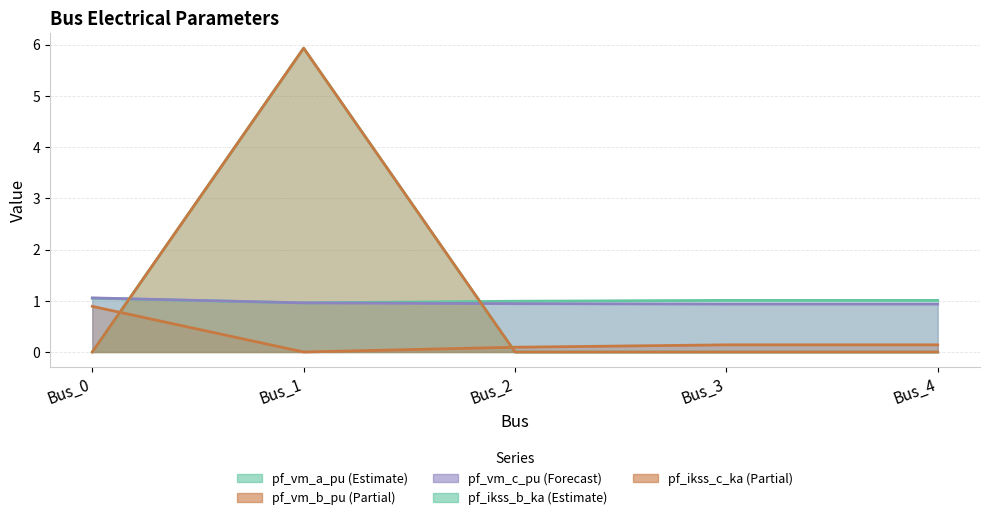

Does the chart have visible grid lines?

Yes